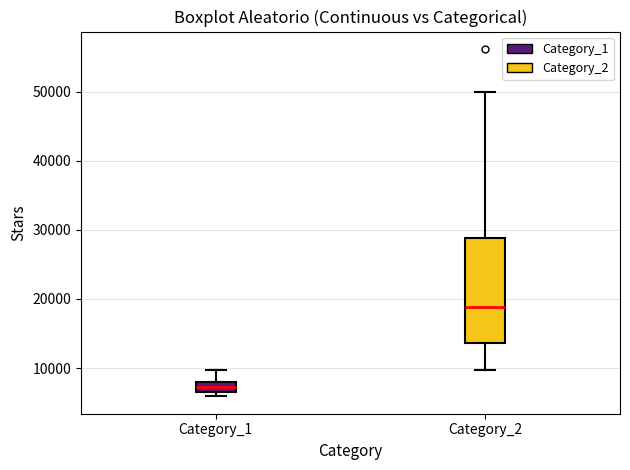

Where does the upper whisker of the box for Category_1 end on the y-axis? The values are not printed on the chart, so give them approximately, as read against the axis.

10000